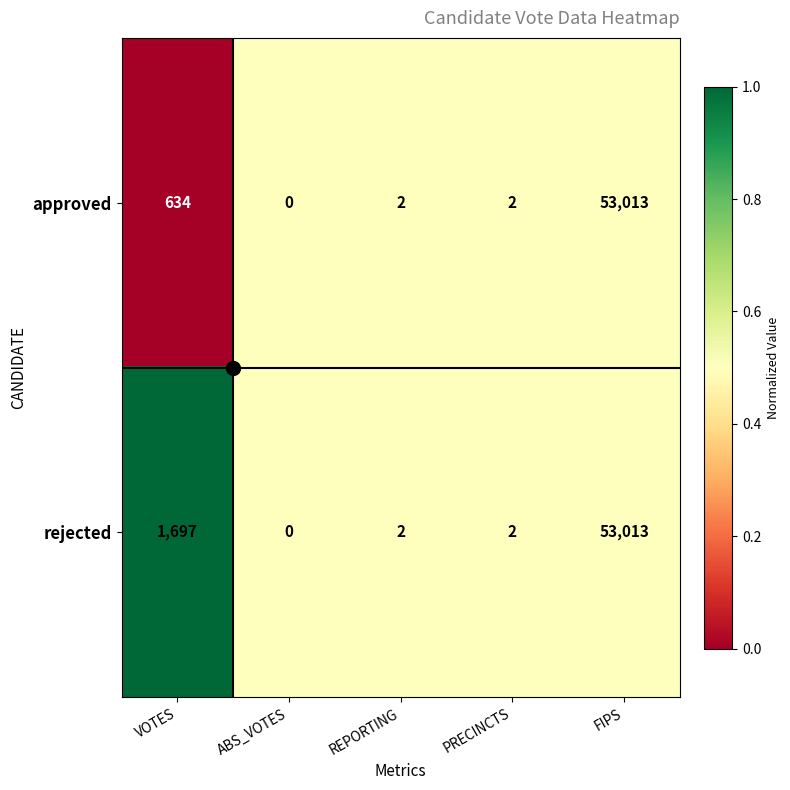

What is the sum of all approved values?

53651